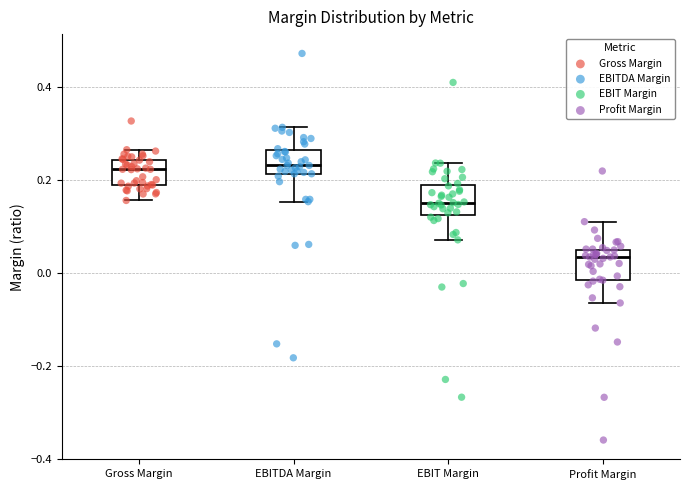

Reading left to right, transcribe this box plot: for each box, give where its median line is, the range the box spans, and where its two whiskers end, as read against the y-axis. The values are not printed on the chart, so give them approximately, as read against the axis.

Gross Margin: median 0.22, box 0.18 to 0.24, whiskers 0.16 to 0.26
EBITDA Margin: median 0.24, box 0.22 to 0.26, whiskers 0.16 to 0.32
EBIT Margin: median 0.16, box 0.12 to 0.18, whiskers 0.08 to 0.24
Profit Margin: median 0.04, box -0.02 to 0.06, whiskers -0.06 to 0.12